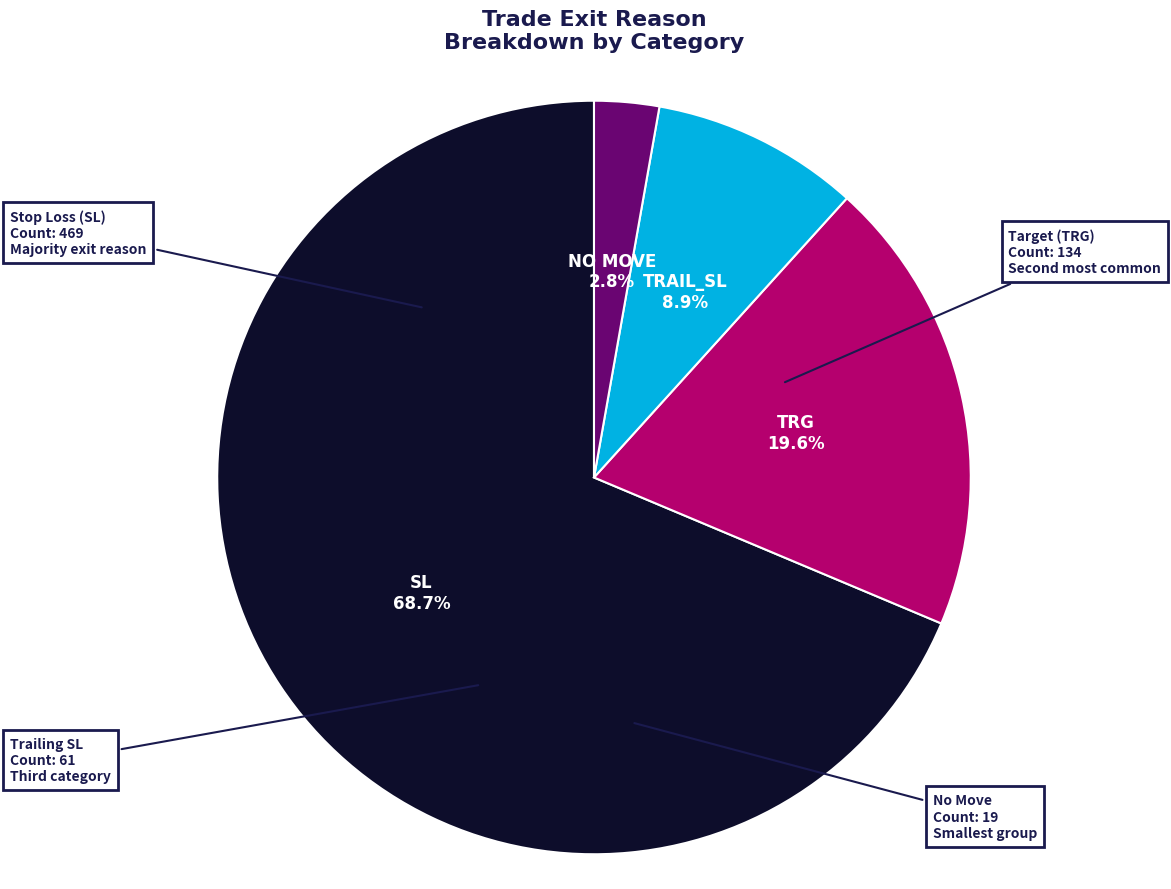

Is there any slice that represents more than half of the pie?

Yes